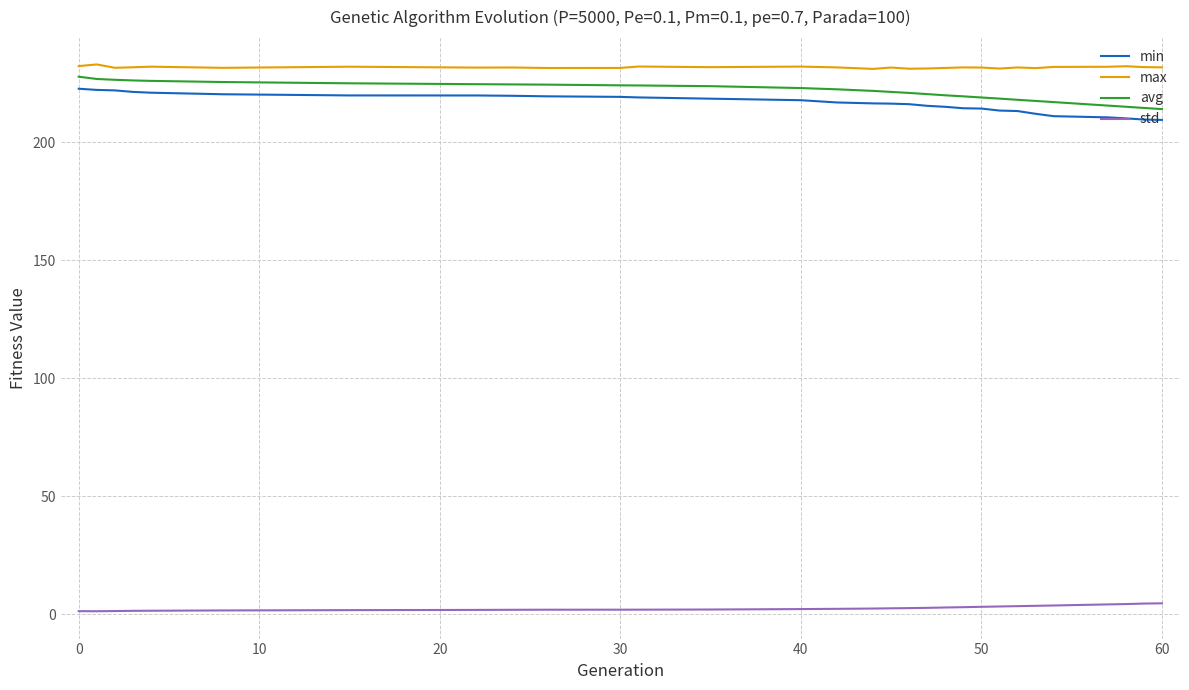

What is the maximum value for avg?

227.8